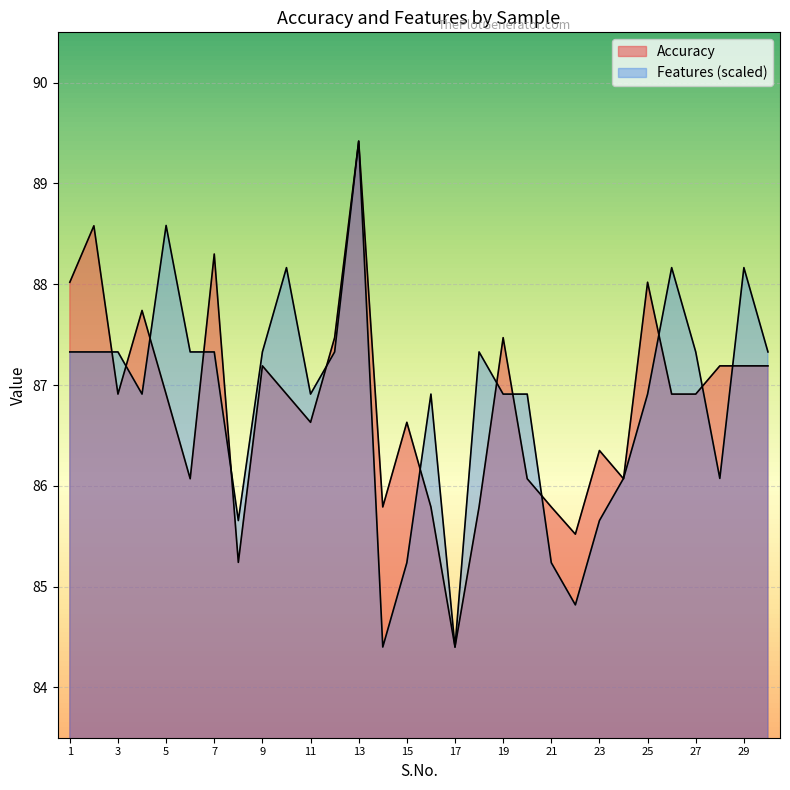

What is the difference between the Accuracy values at 22 and 21?

0.3